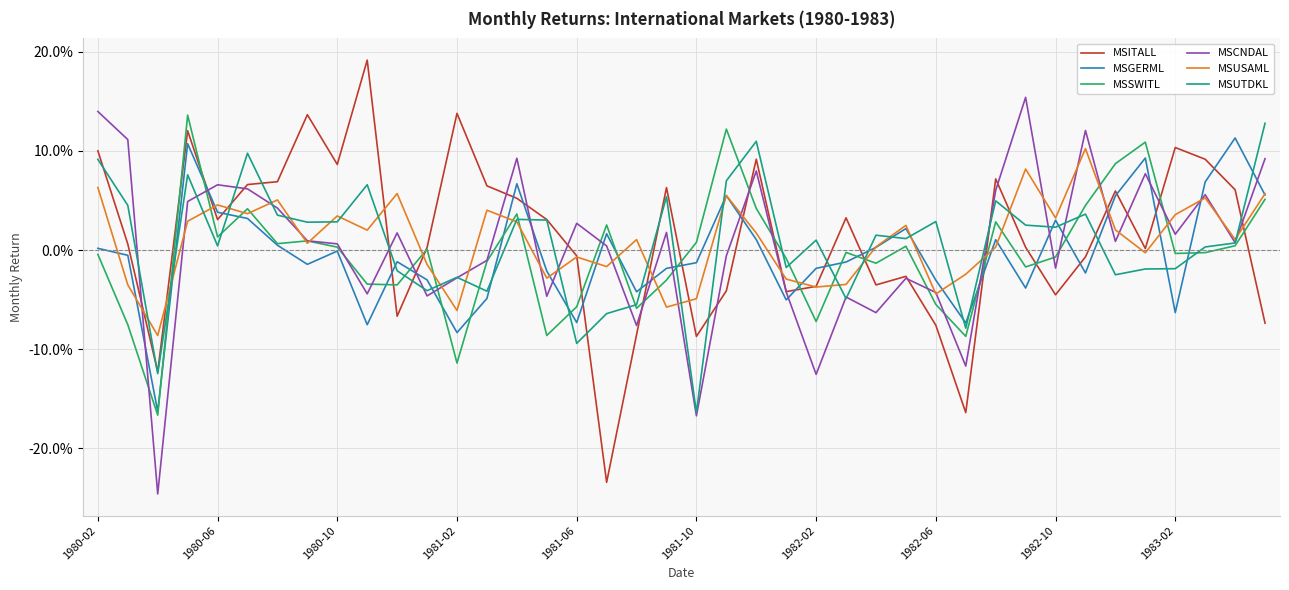

What are all the series names shown in the legend?

MSITALL, MSGERML, MSSWITL, MSCNDAL, MSUSAML, MSUTDKL